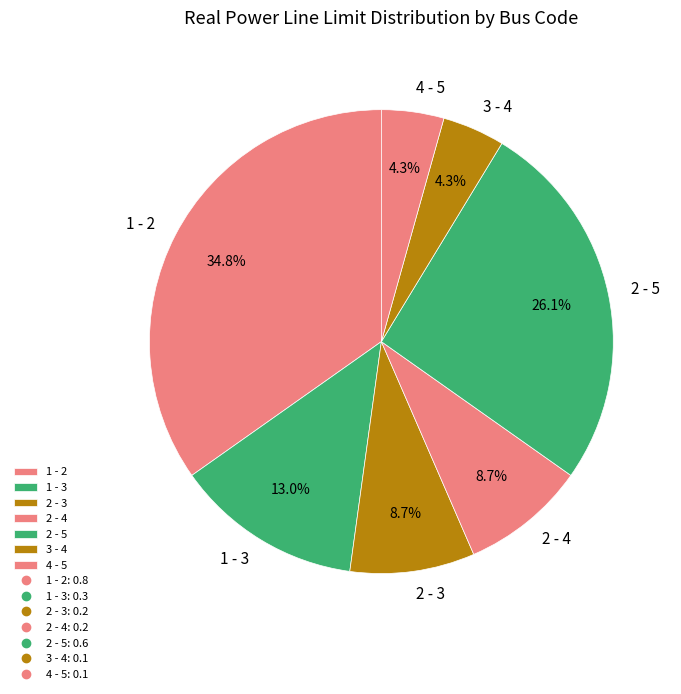

How many segments does this pie chart have?

7